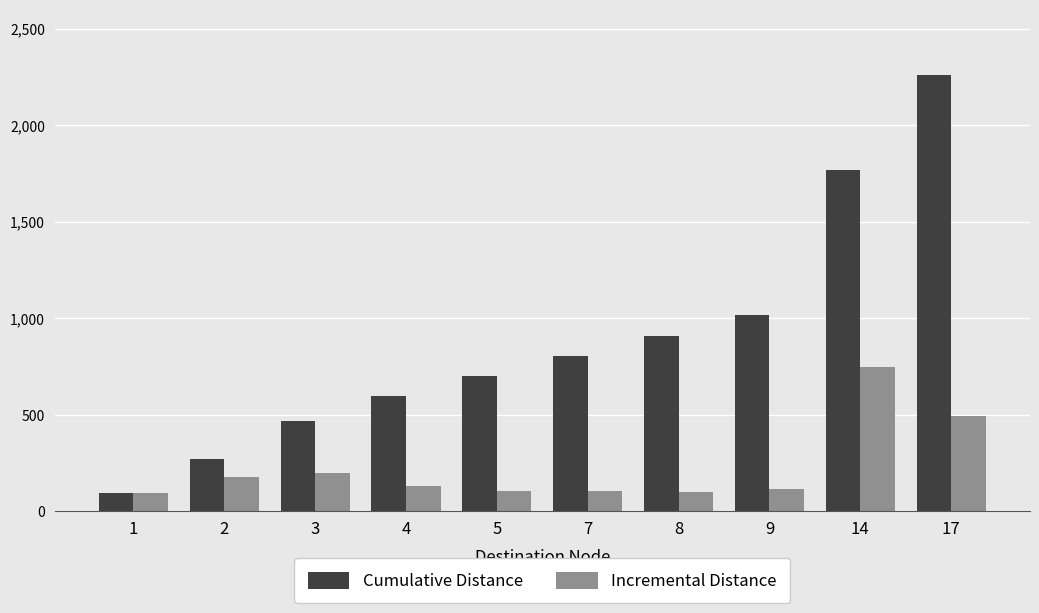

What is the highest value of the Incremental Distance series?

748.7